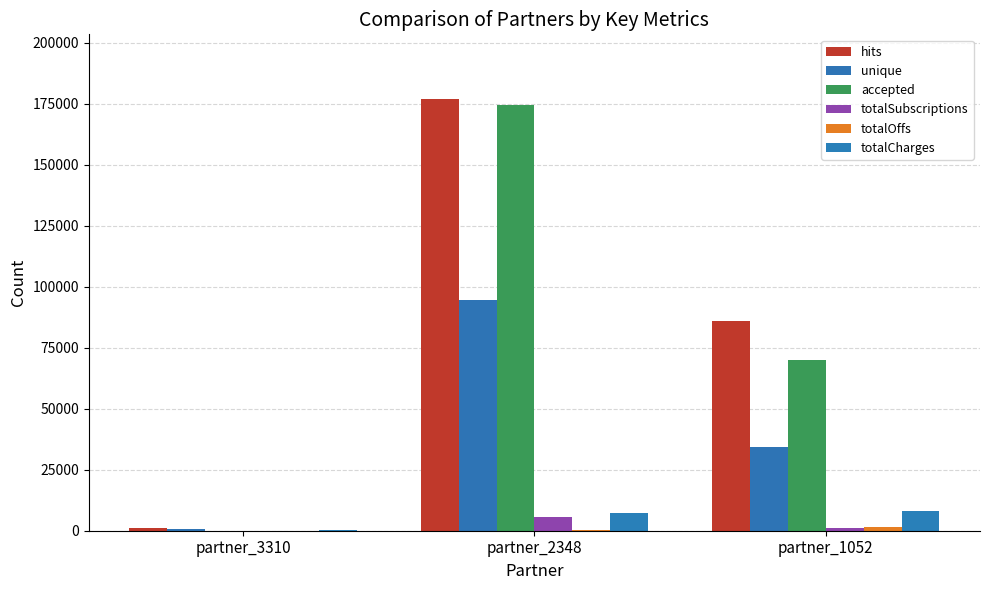

Where does the accepted series first go above 69875?

partner_2348